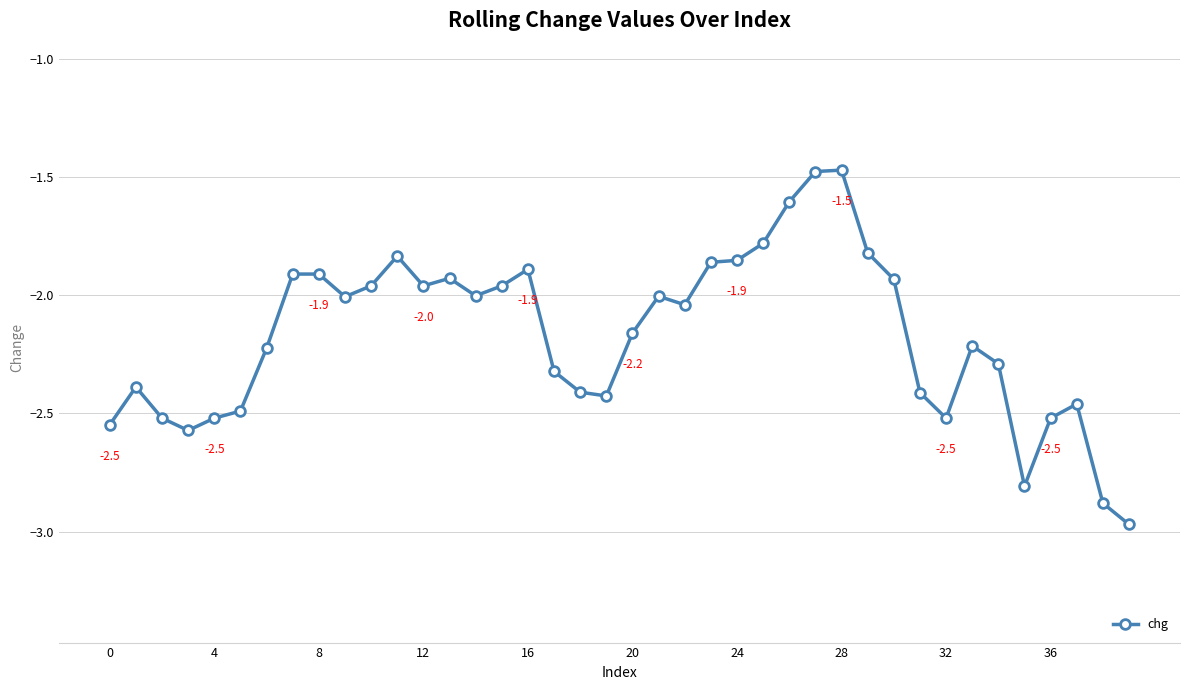

What is the difference between the maximum and second lowest values?

1.4